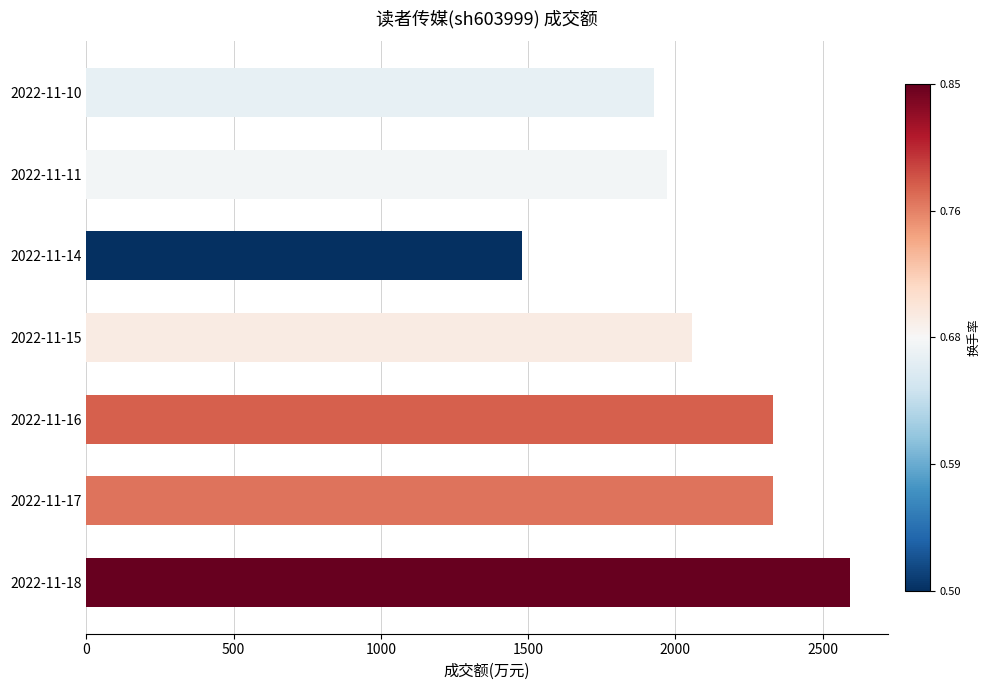

Is it true that the value at 2022-11-17 is 2331?

True